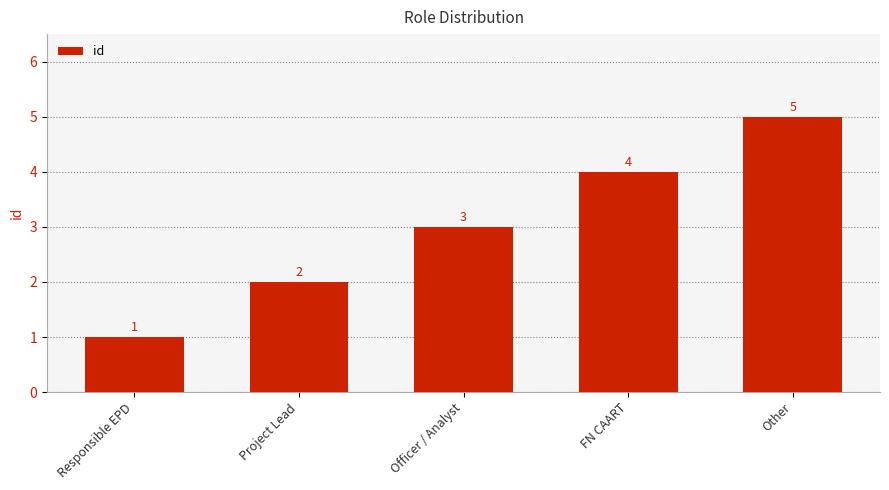

Which label corresponds to the smallest value in the chart?

Responsible EPD